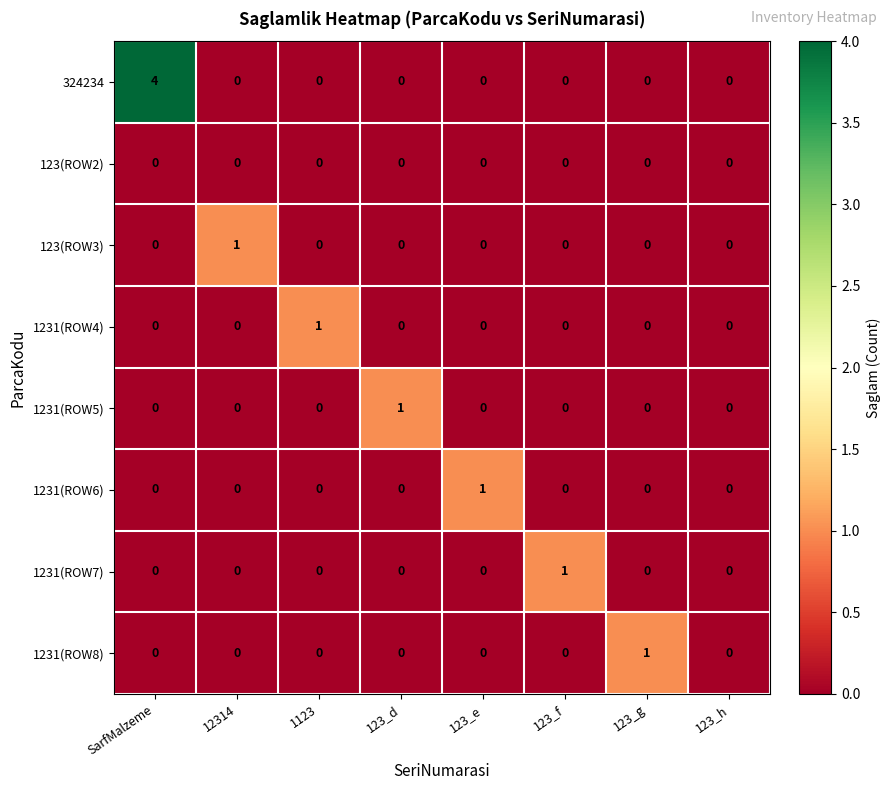

Is it true that 1231(ROW5) equals 0 at 123_h?

True